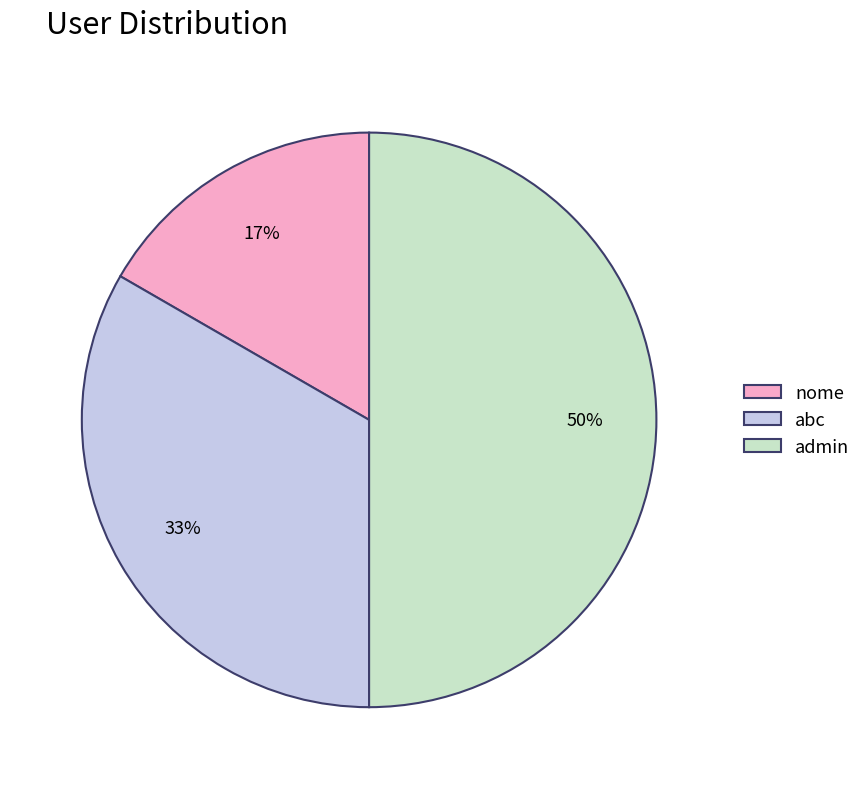

True or false: admin accounts for 61% of the total.

False